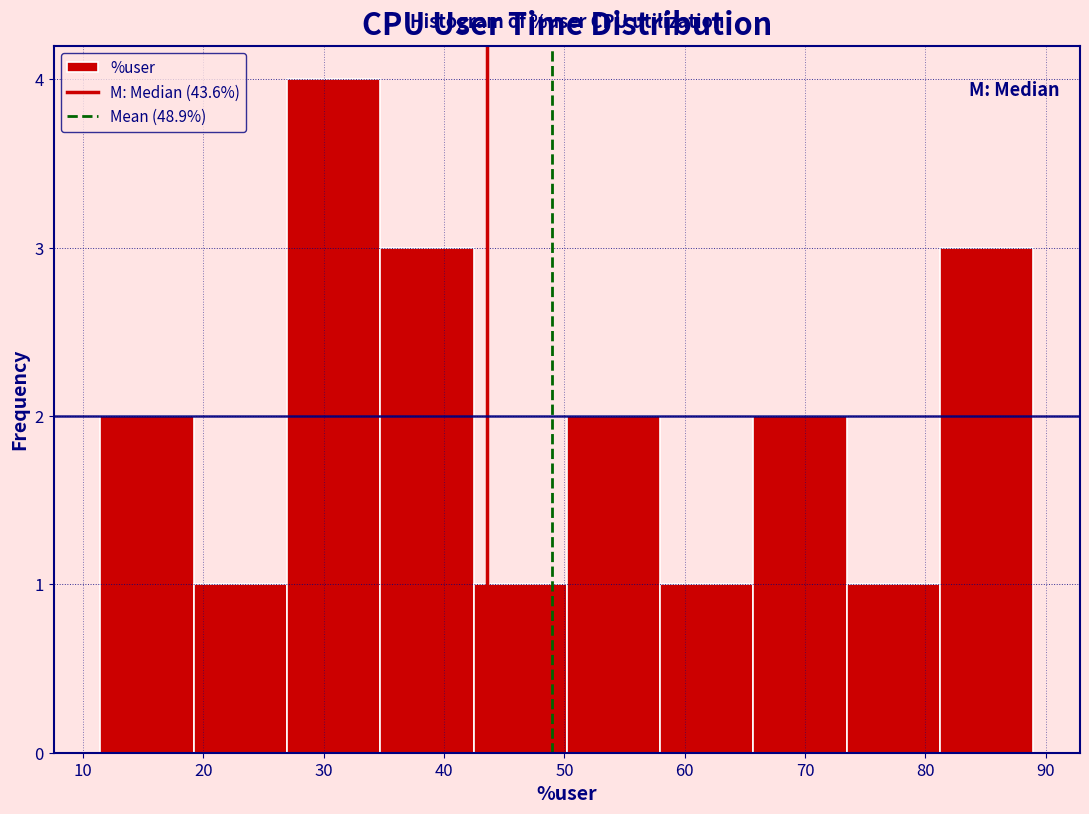

How tall is the bar that spans 66 to 73 on the x-axis? Neither the bar edges nor the heights are printed on the chart, so give them approximately, as read against the axes.

2